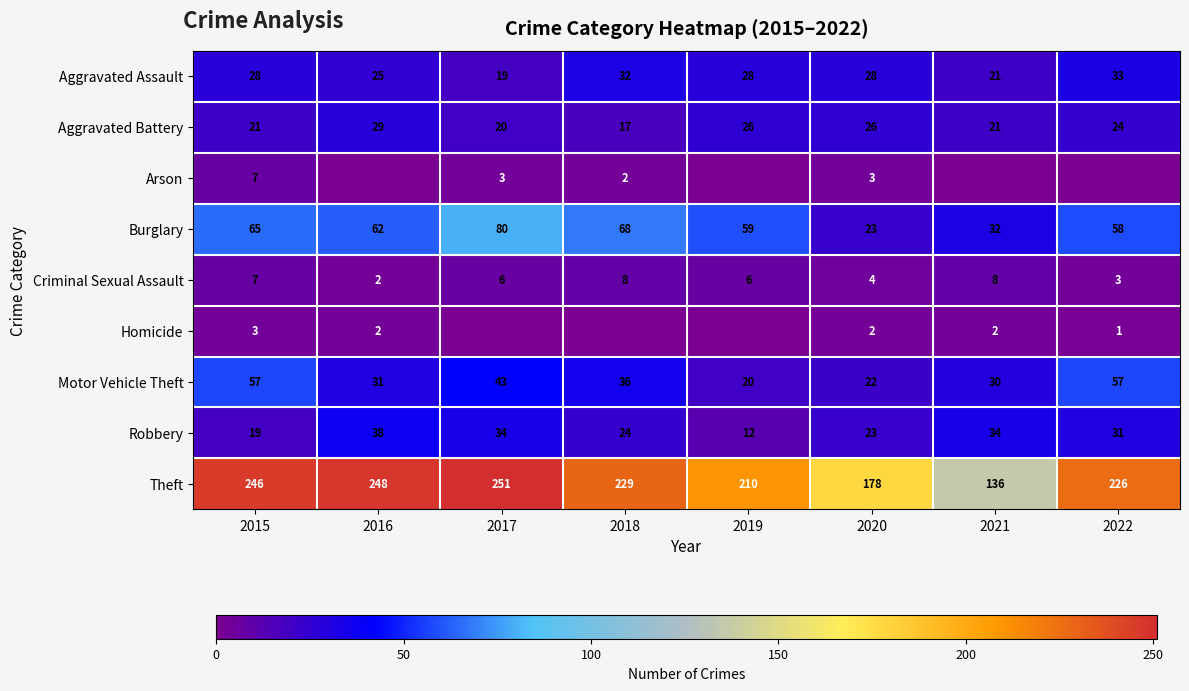

What is the difference between the second highest and minimum values in the Aggravated Battery series?

9